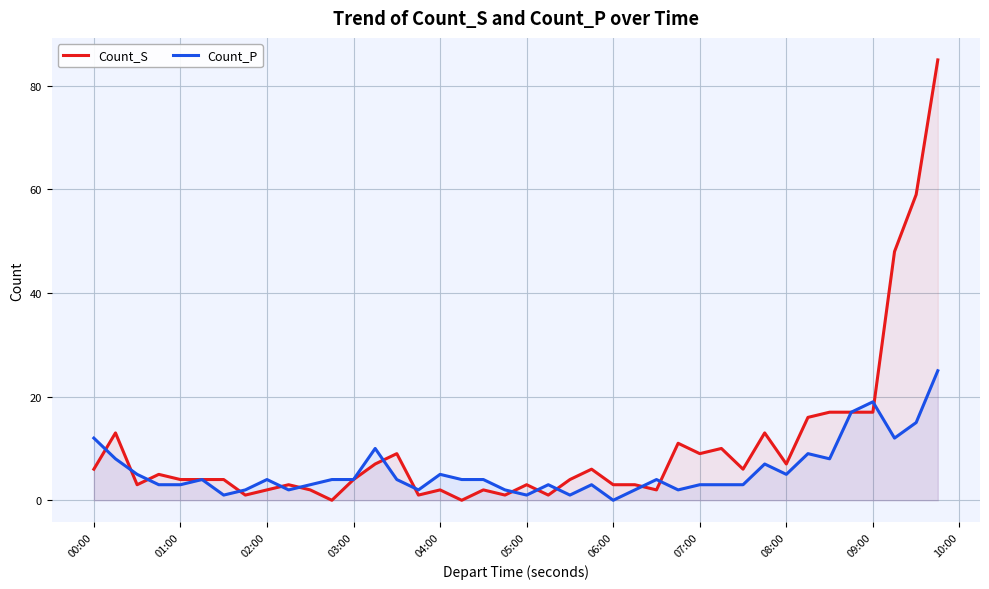

Rank the series by their average value, from lowest to highest.

Count_P, Count_S